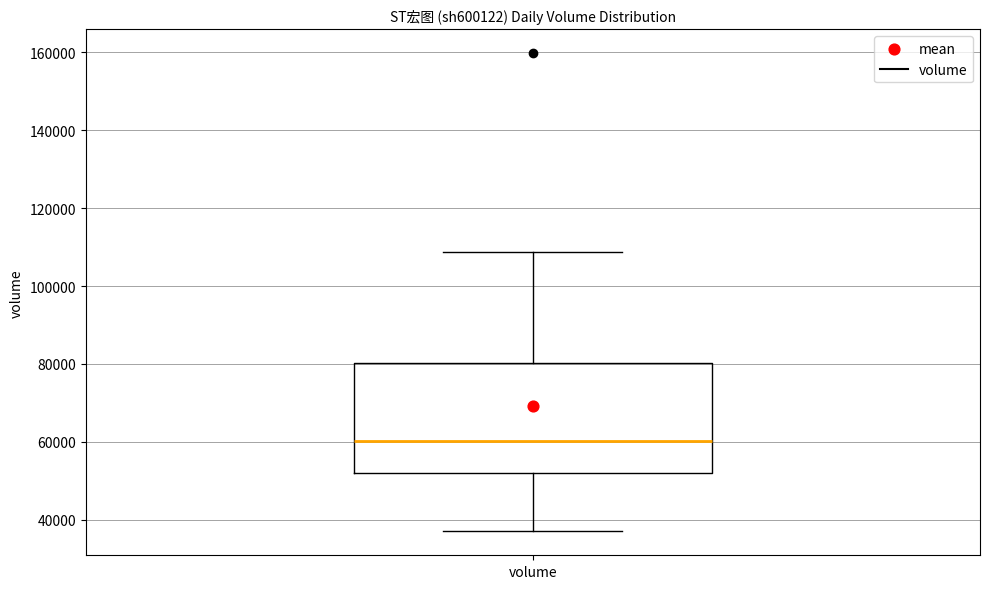

Where is the upper edge of the box for volume on the y-axis? The values are not printed on the chart, so give them approximately, as read against the axis.

80000